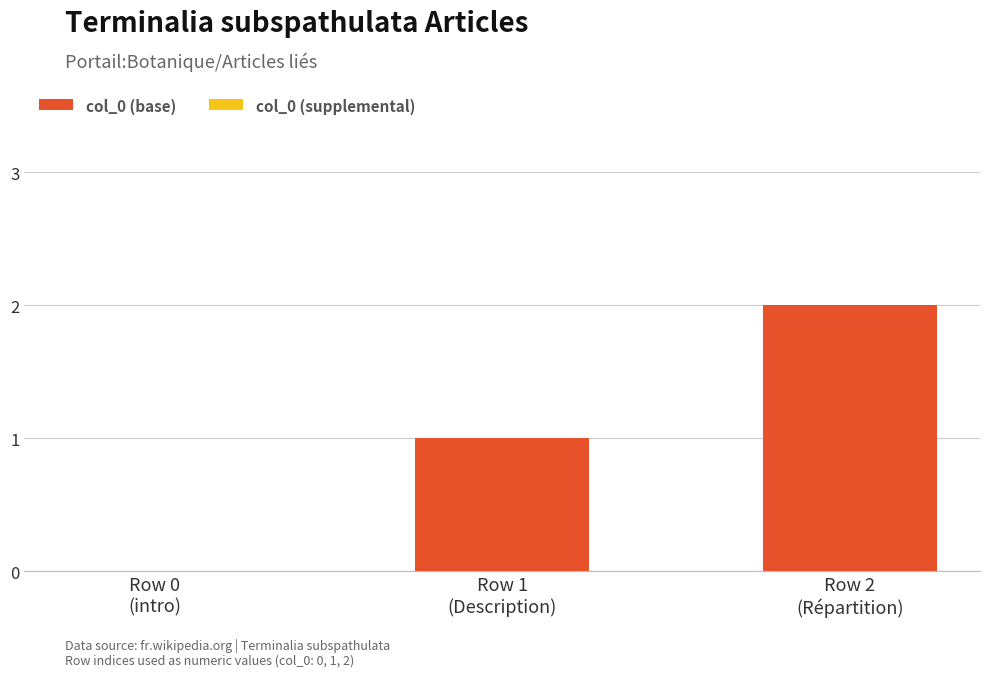

What is the sum of all values?

3